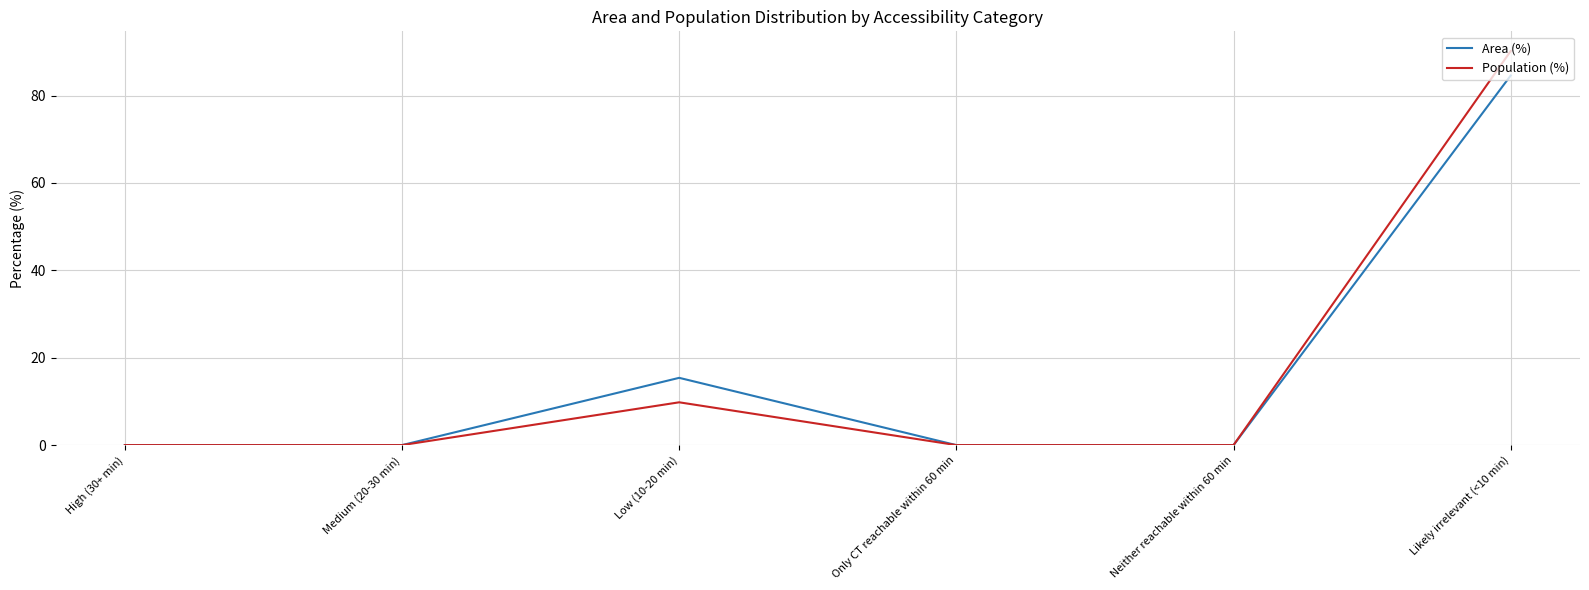

Reading left to right, what are all the values shown in this chart?

Area (%): 0.0	0.0	15.4	0.0	0.0	84.6
Population (%): 0.0	0.0	9.8	0.0	0.0	90.2